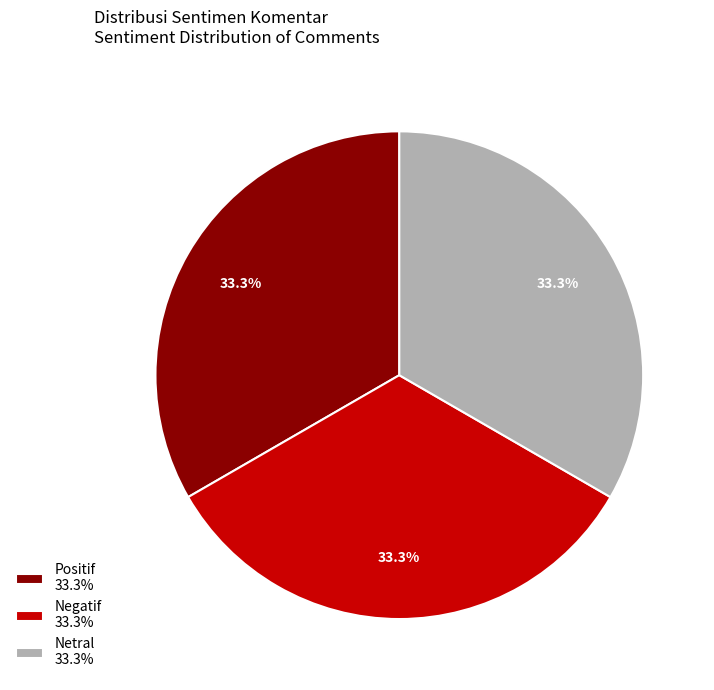

Approximately how many times larger is the value at Positif compared to Negatif?

1.0